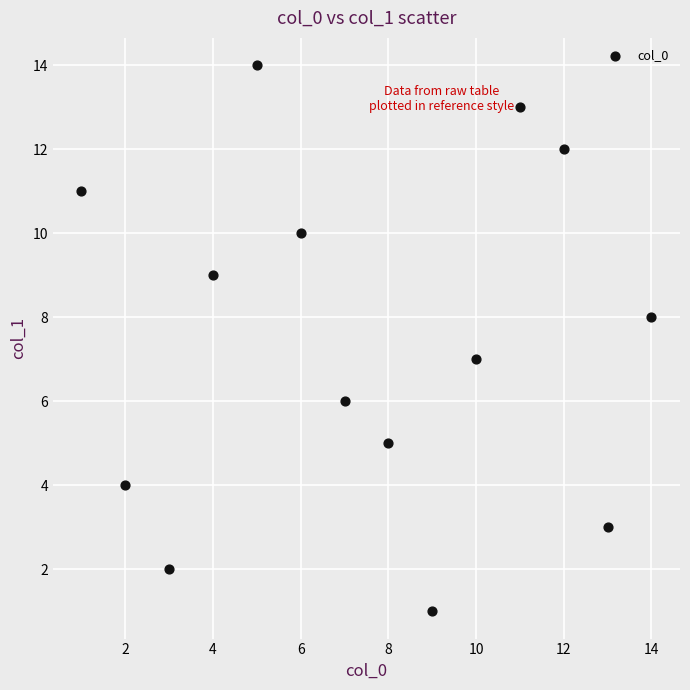

What is the range of Y values (max minus min)?

13